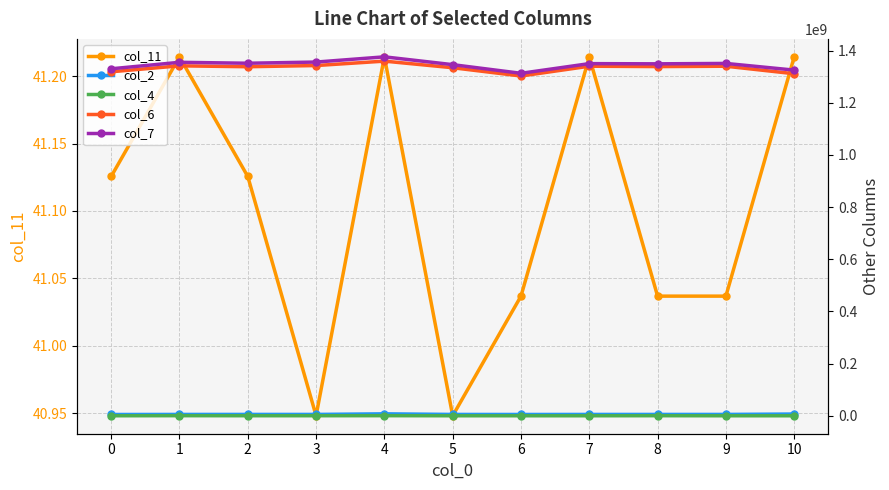

At which label is col_2 closest to 6304062?

10